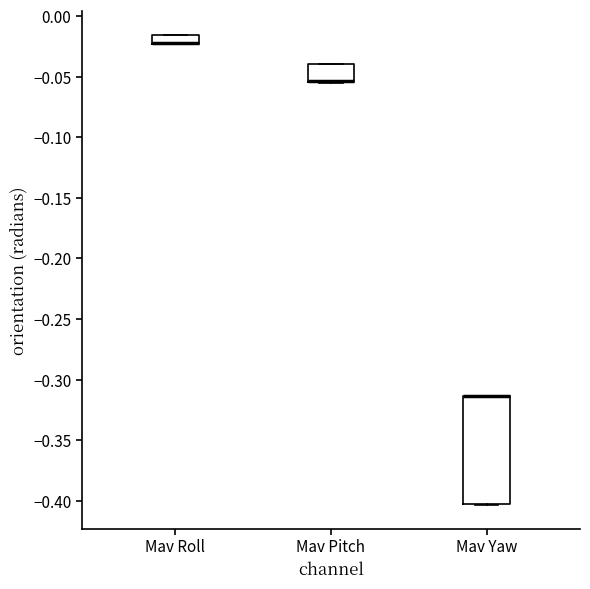

Comparing the boxes themselves (not the whiskers), which one is the tallest?

Mav Yaw